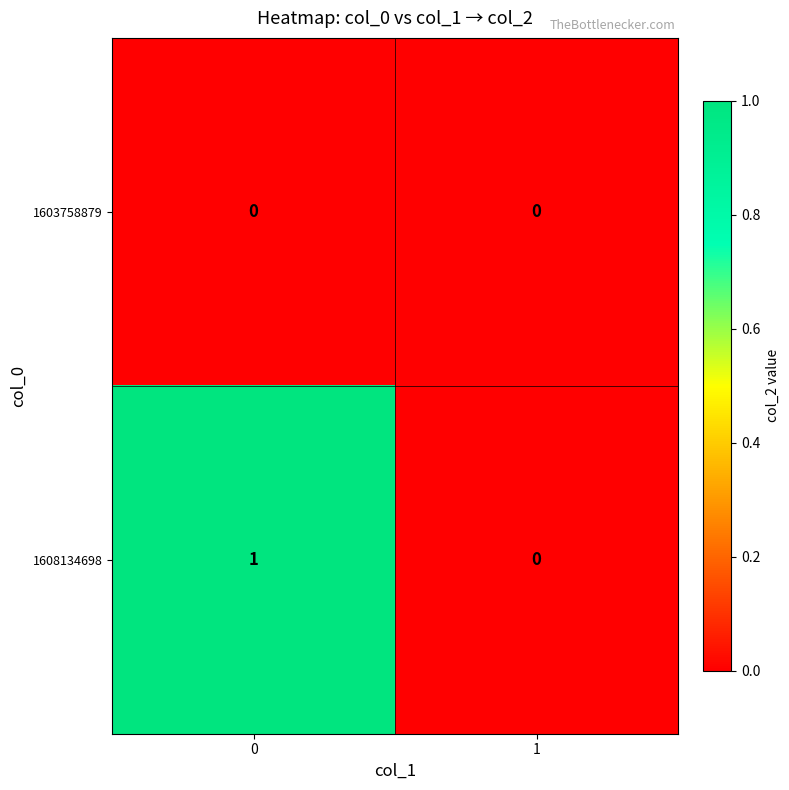

Which series changed the most between 0 and 1?

1608134698